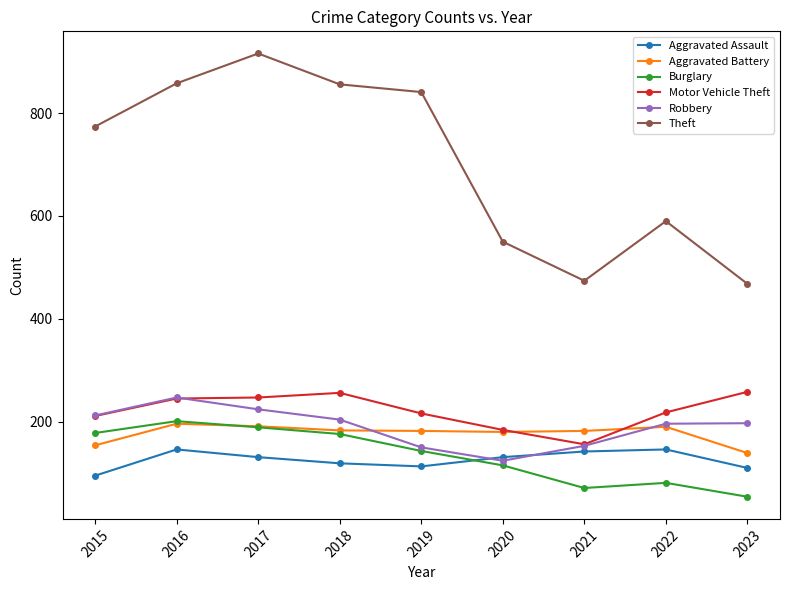

Which series has the largest total across all categories?

Theft